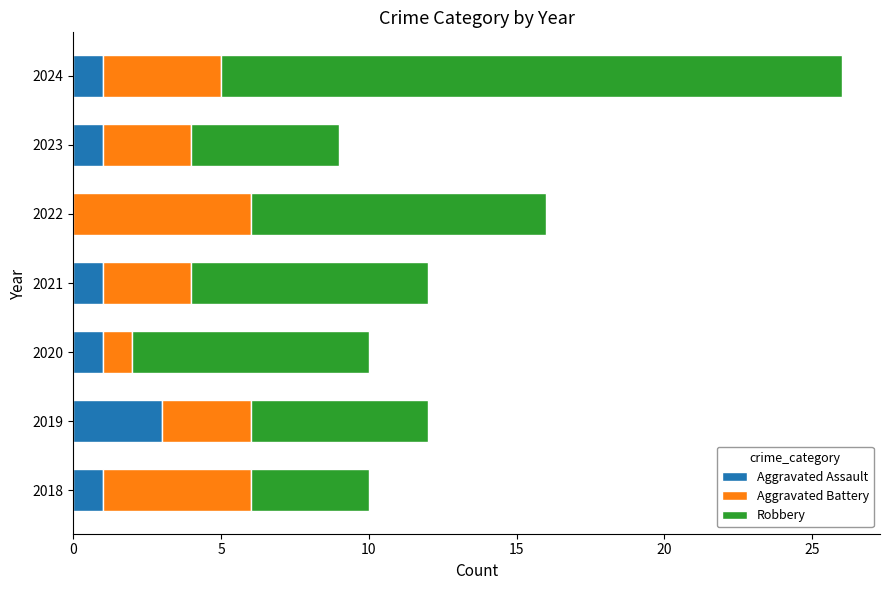

Is it true that Aggravated Assault equals 1 at 2023?

True